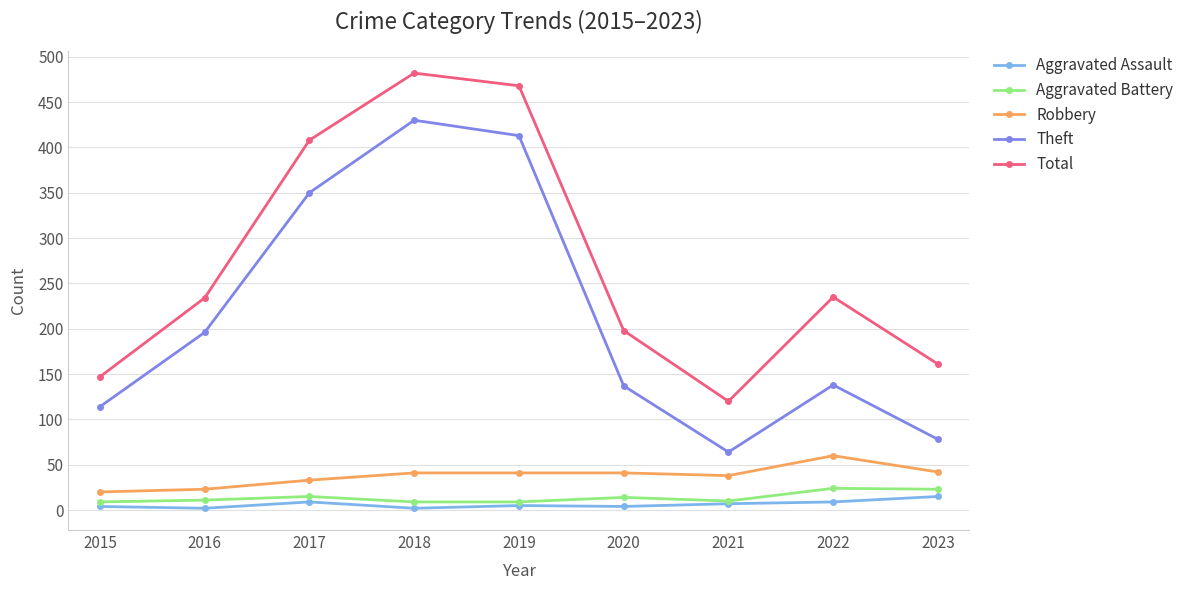

Which series has the largest range (max minus min)?

Theft